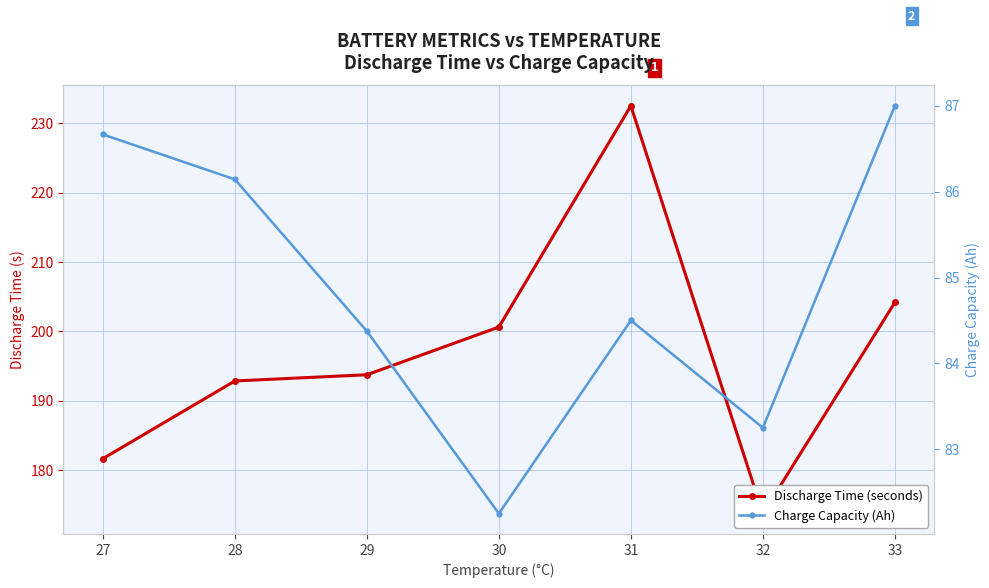

Does the chart display data point markers on the line(s)?

Yes